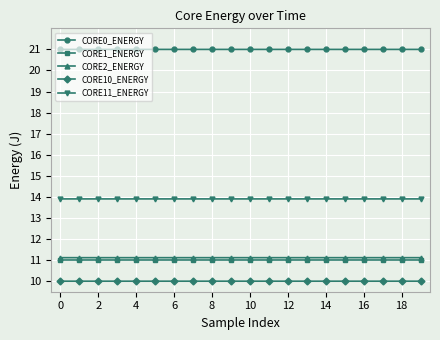

Does the chart display data point markers on the line(s)?

Yes